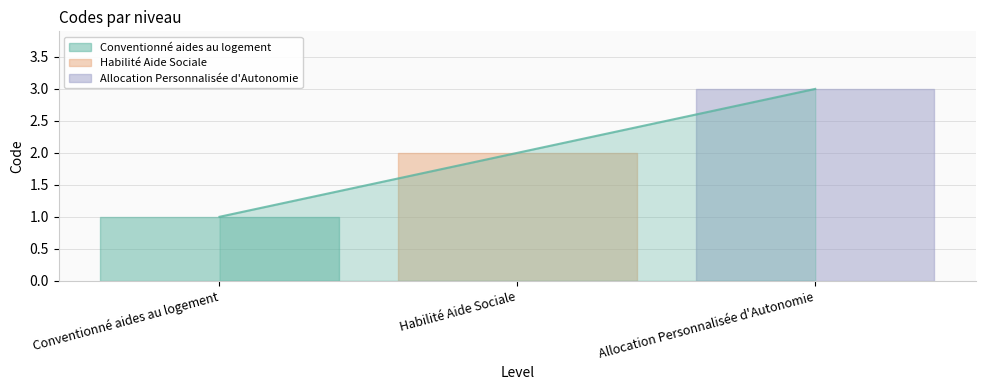

Count the number of values greater than 2.

1